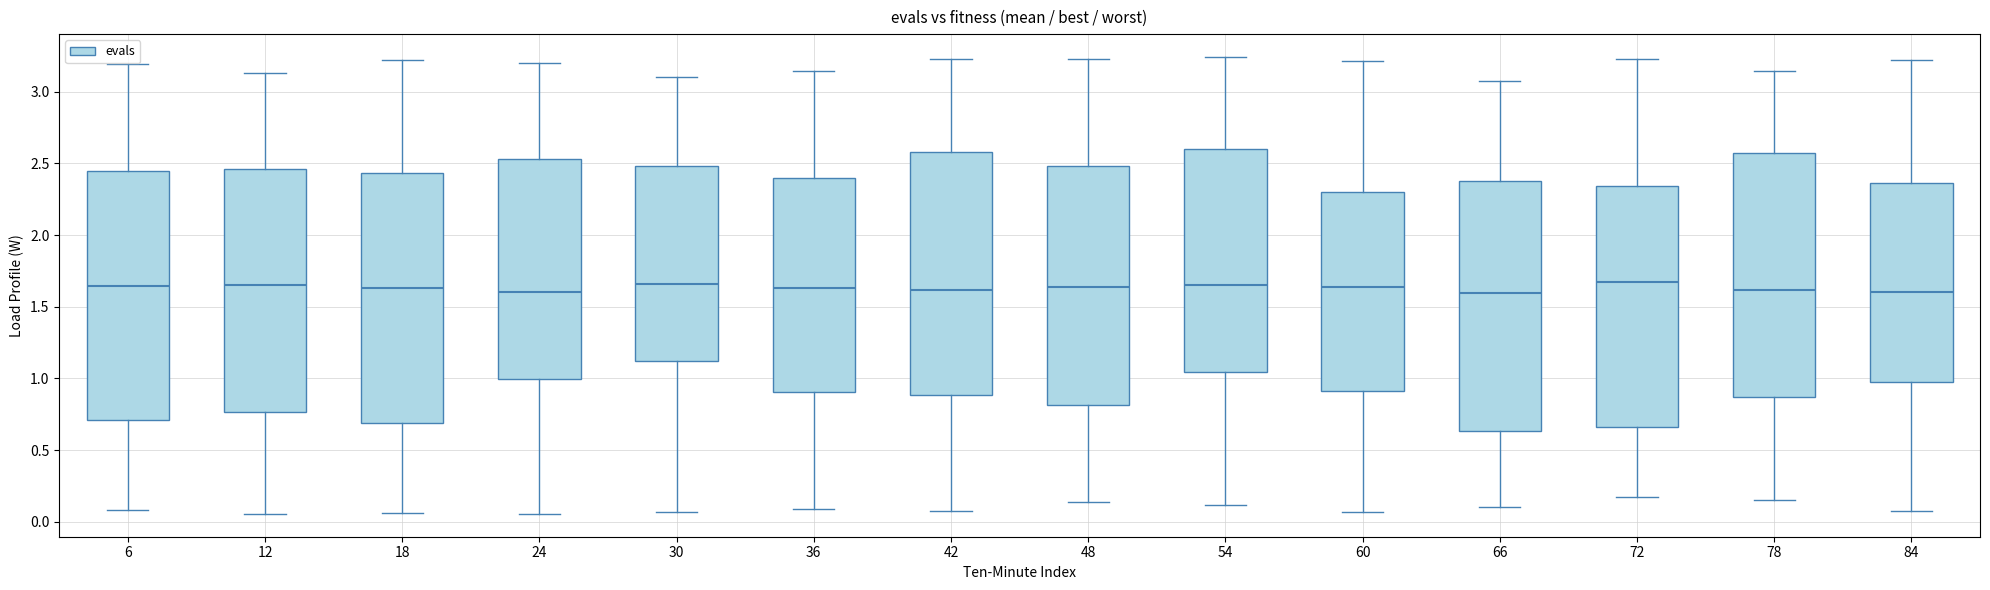

Where does the lower whisker of the box at x = 84 end on the y-axis? The values are not printed on the chart, so give them approximately, as read against the axis.

0.10